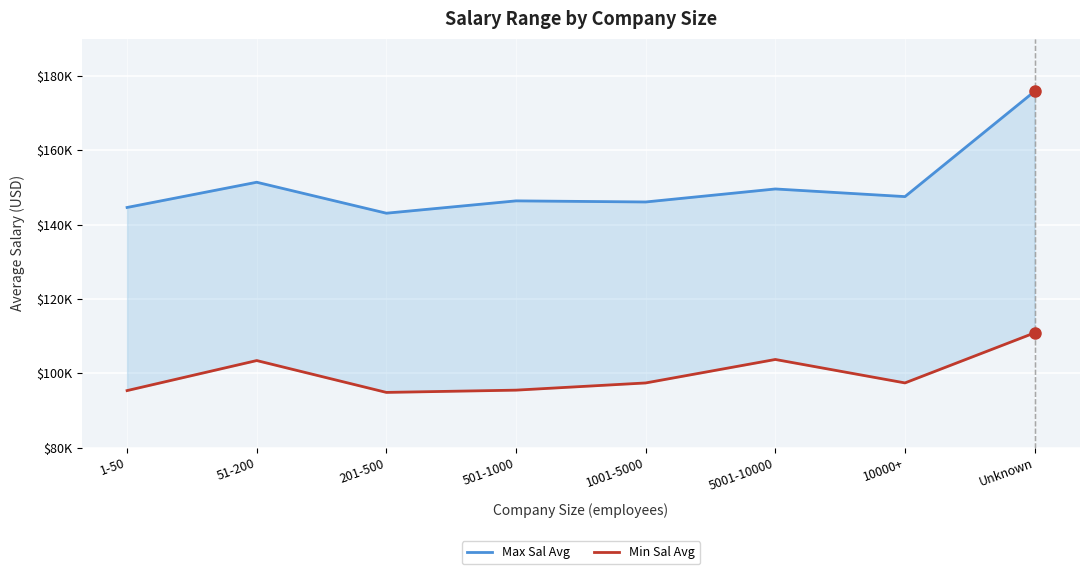

At which category is the sum across all series the highest?

Unknown